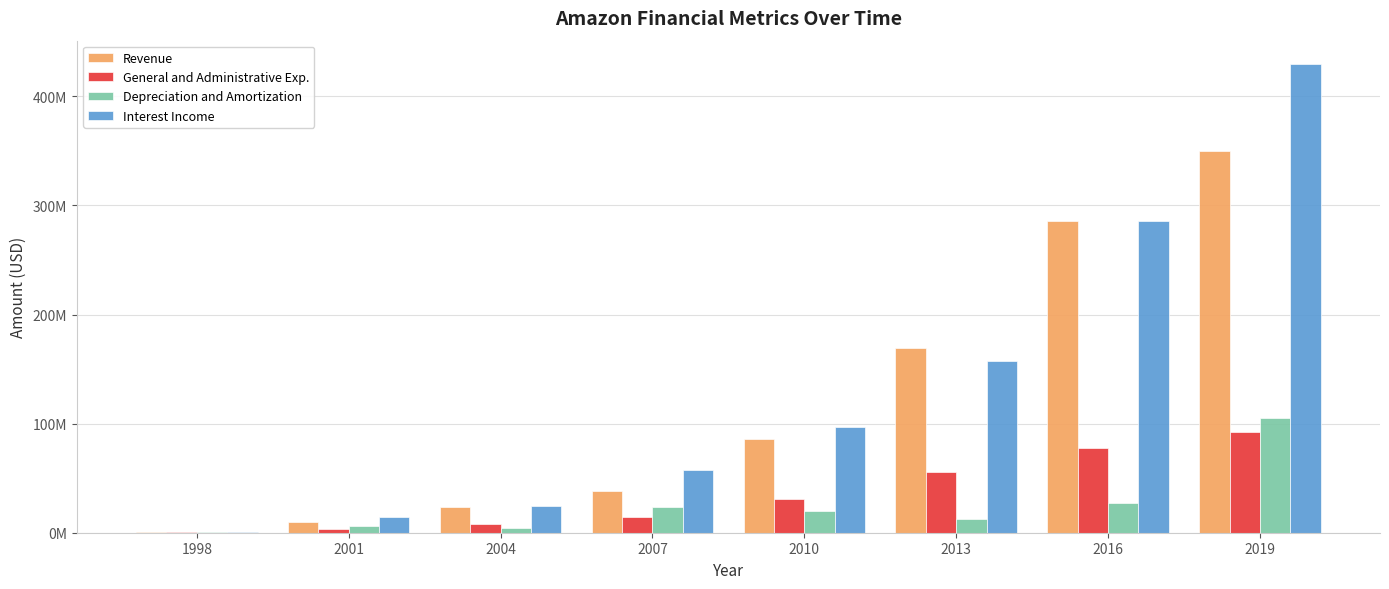

Is it true that General and Administrative Exp. equals 36354319 at 2013?

False